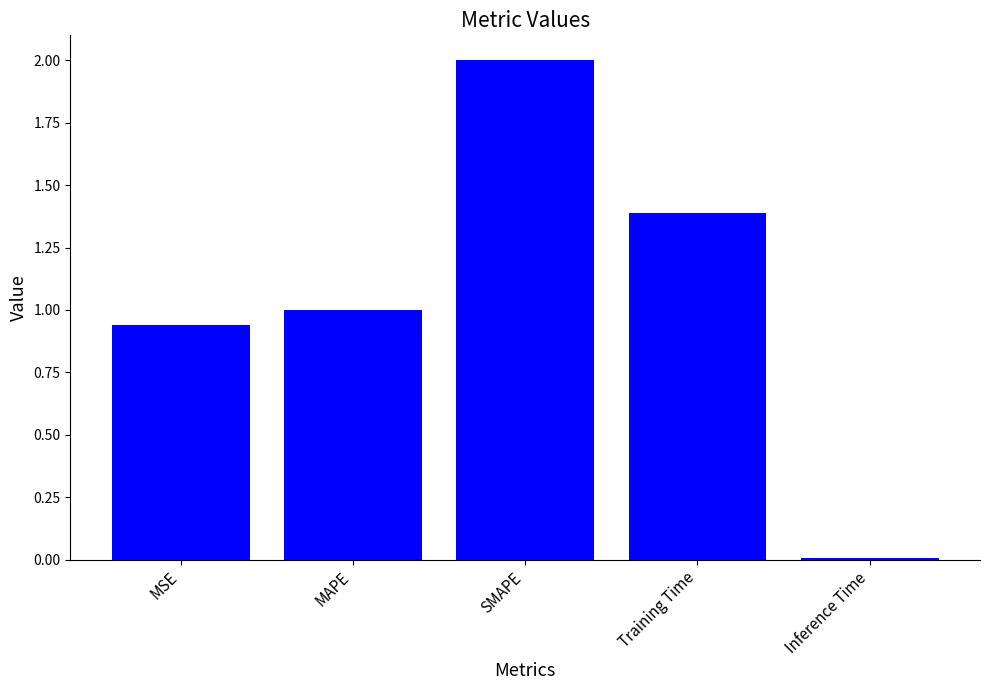

What is the value of the 2nd bar from the left?

1.0